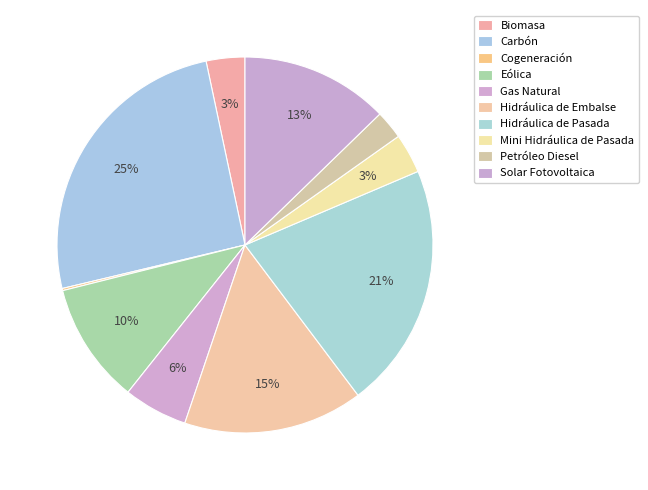

To the nearest percent, what portion does Petróleo Diesel represent?

2%